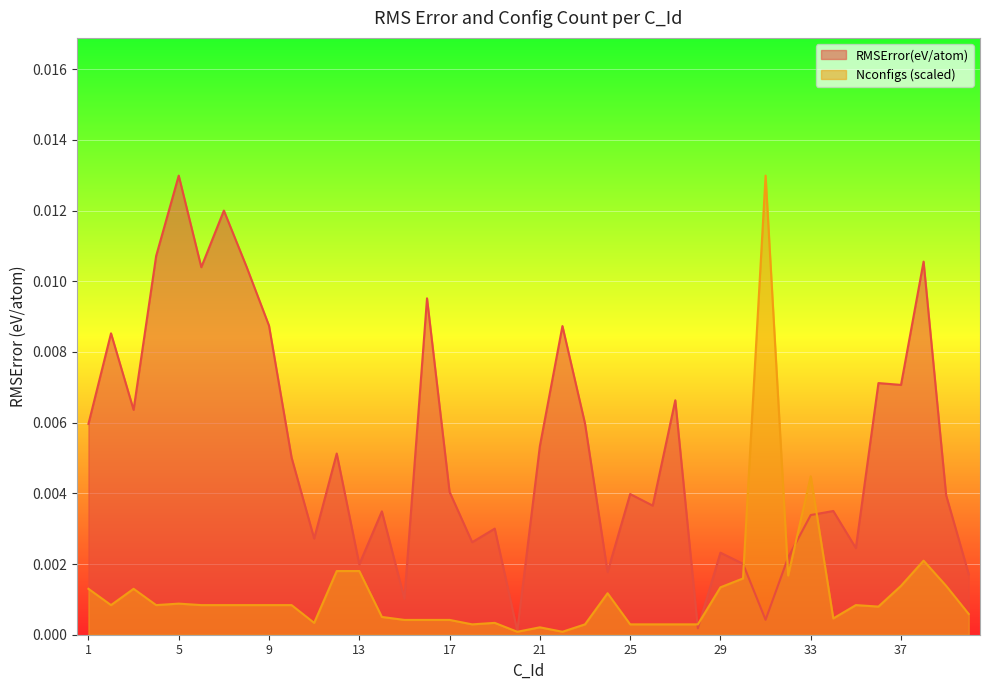

Rank the series by their average value, from lowest to highest.

Nconfigs (scaled), RMSError(eV/atom)